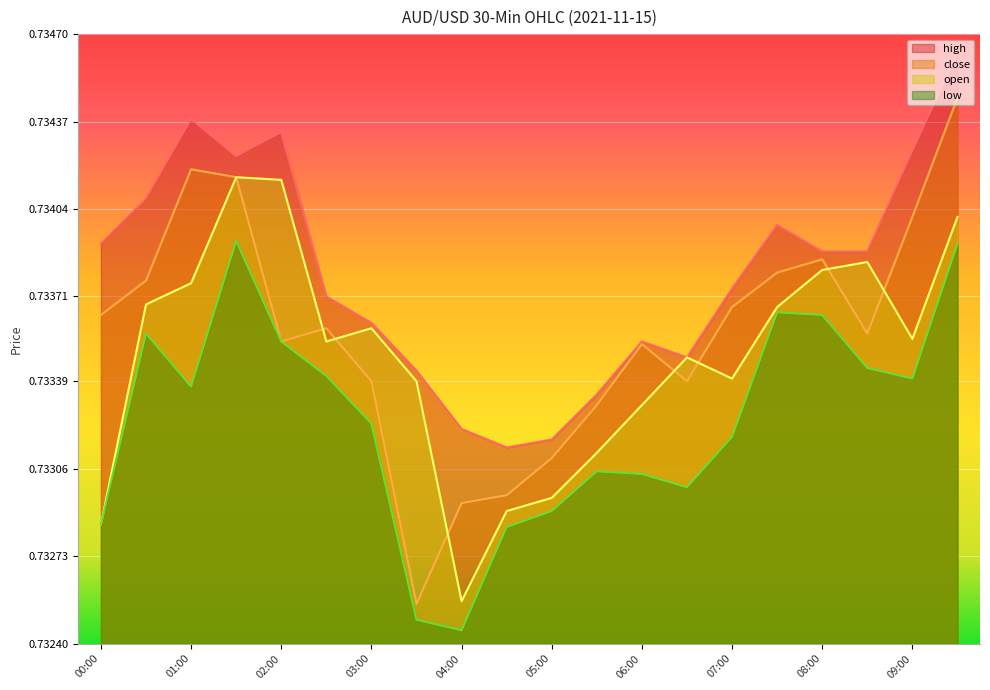

At which label does high reach its peak?

09:30